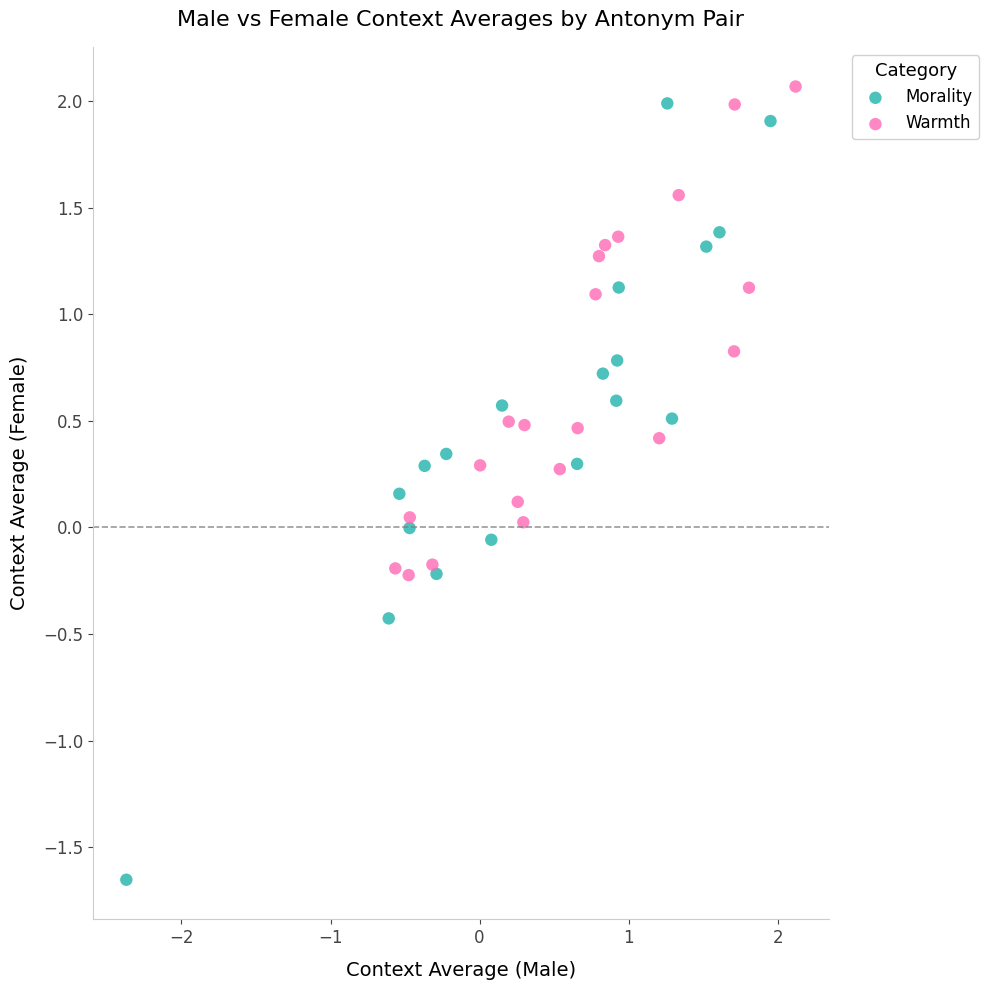

Which series has the largest Y range (max minus min)?

Morality